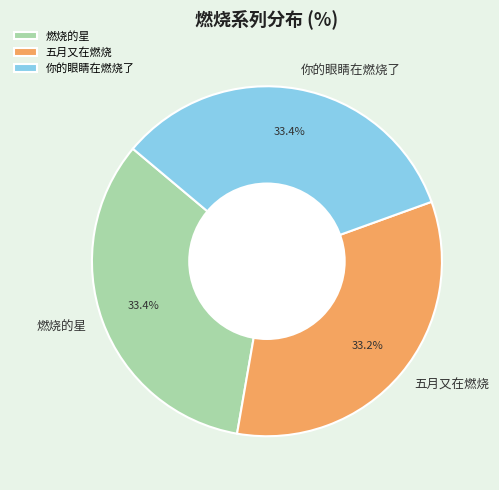

Is there any slice that represents more than half of the pie?

No